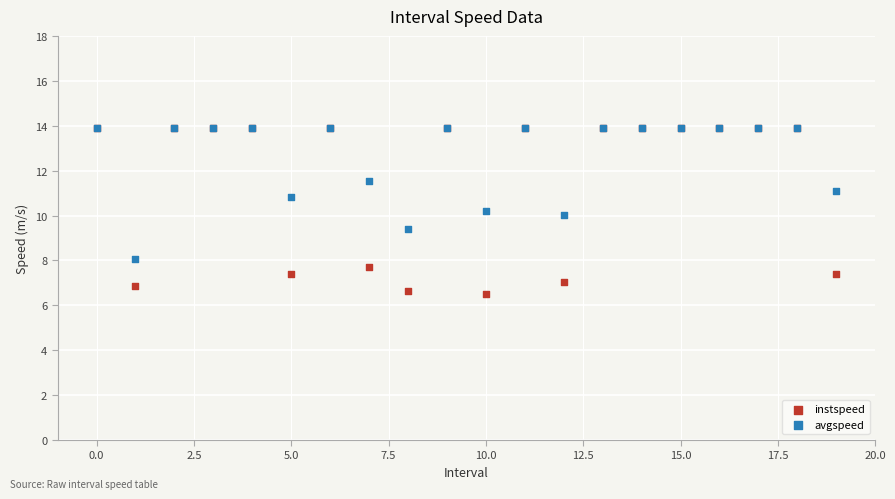

What are all the series names shown in the legend?

instspeed, avgspeed